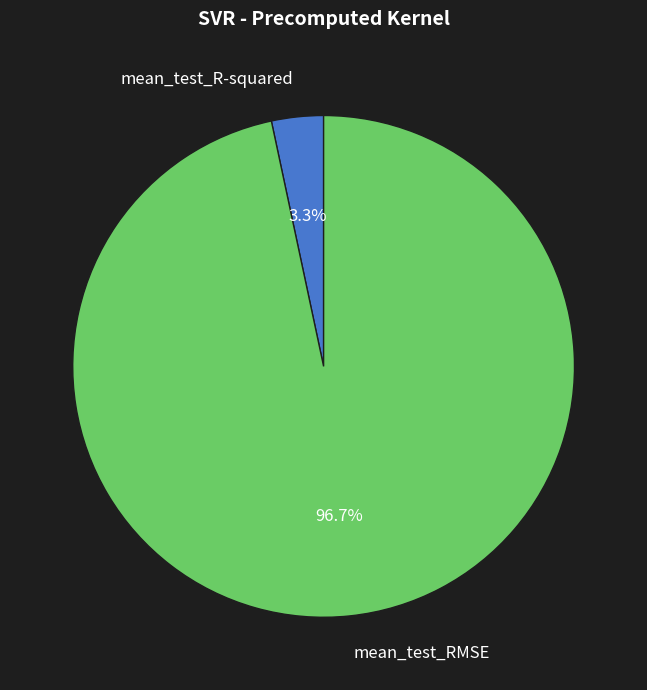

Between mean_test_RMSE and mean_test_R-squared, which is larger?

mean_test_RMSE